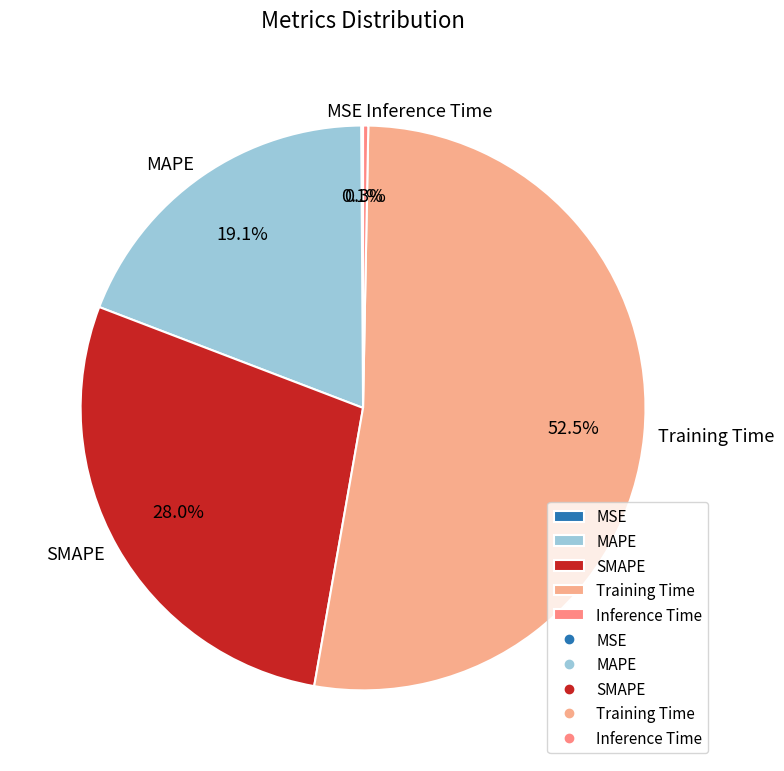

True or false: SMAPE accounts for 16% of the total.

False